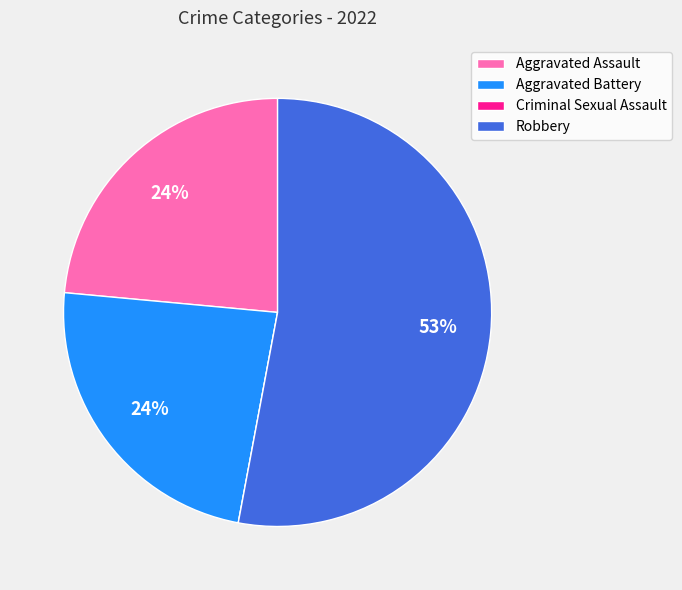

To the nearest percent, what is the average slice percentage?

25%